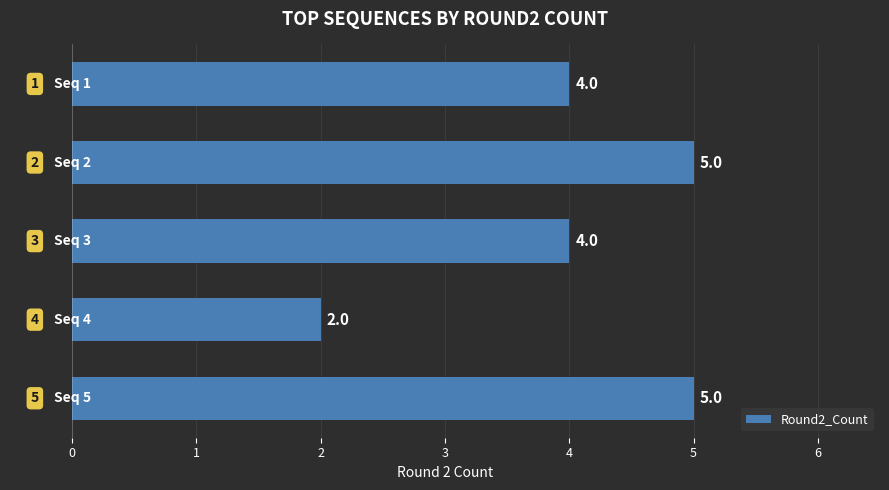

What is the difference between the maximum and minimum values?

3